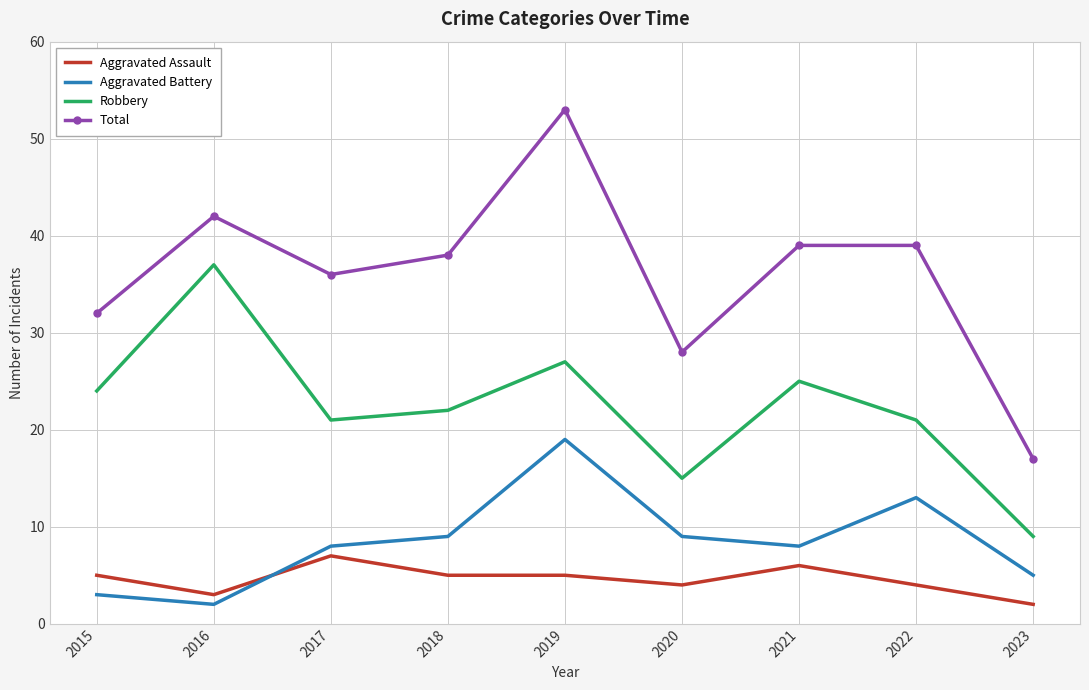

Rank the series at 2023 from highest to lowest value.

Total, Robbery, Aggravated Battery, Aggravated Assault